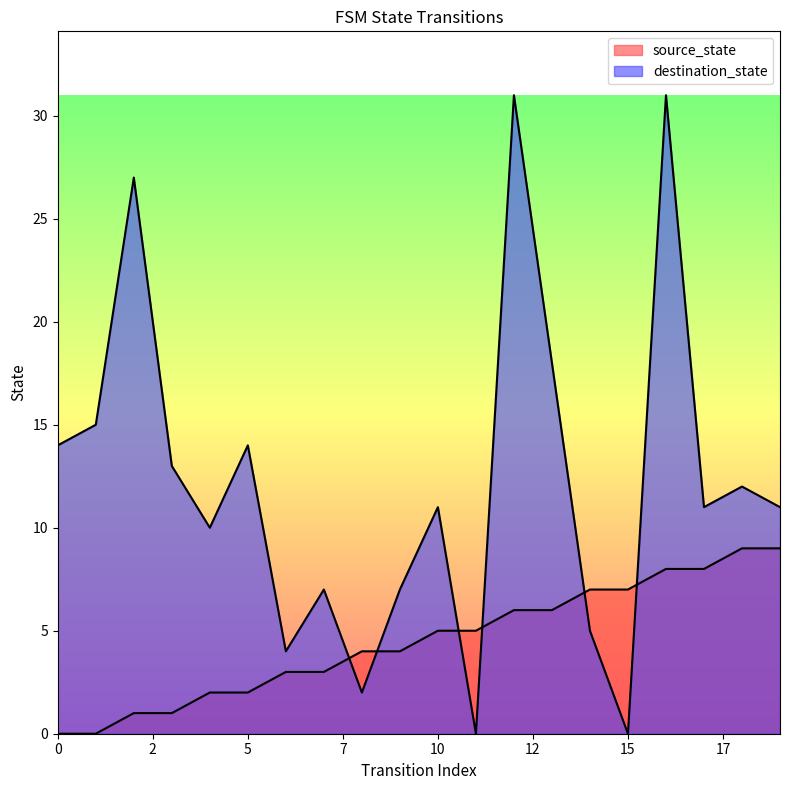

Which series changed the most between 6 and 10?

destination_state